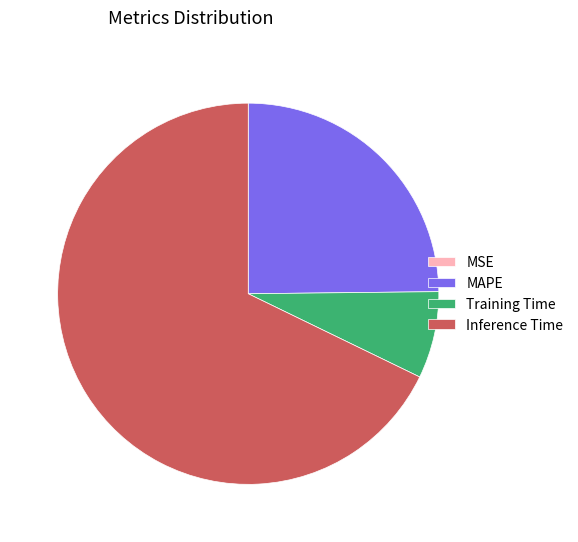

What is the ratio of the value at Inference Time to the value at Training Time?

9.2